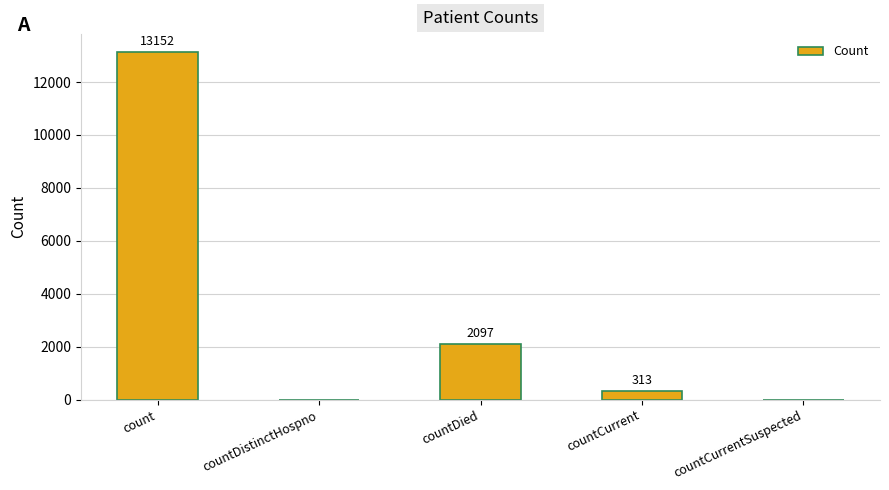

What value does the data have at countDied?

2097